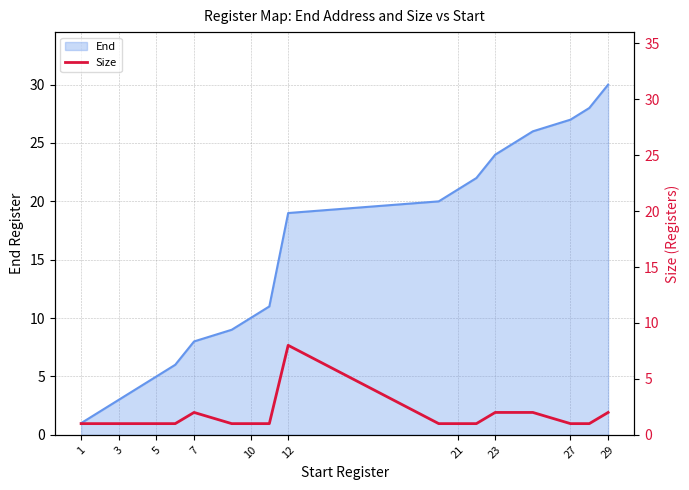

The value of End at 5 is 5. True or false?

True